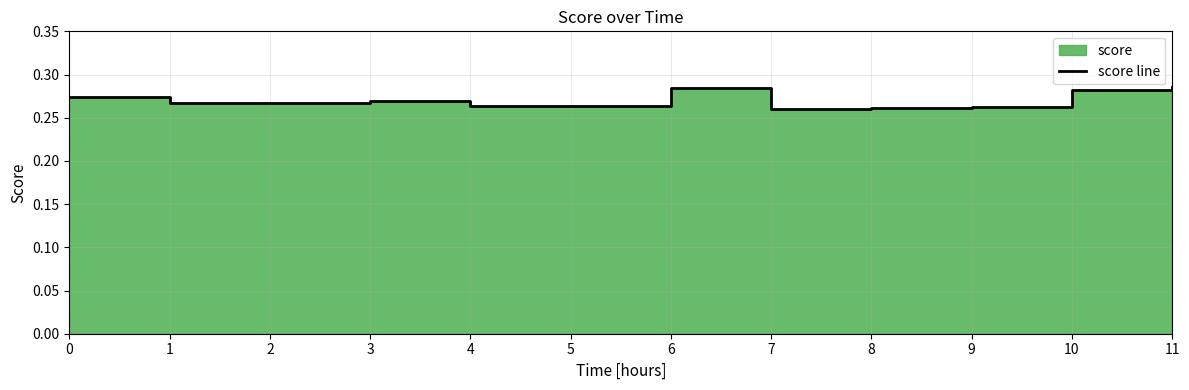

Reading left to right, list all the values displayed in this chart.

0.3	0.3	0.3	0.3	0.3	0.3	0.3	0.3	0.3	0.3	0.3	0.3